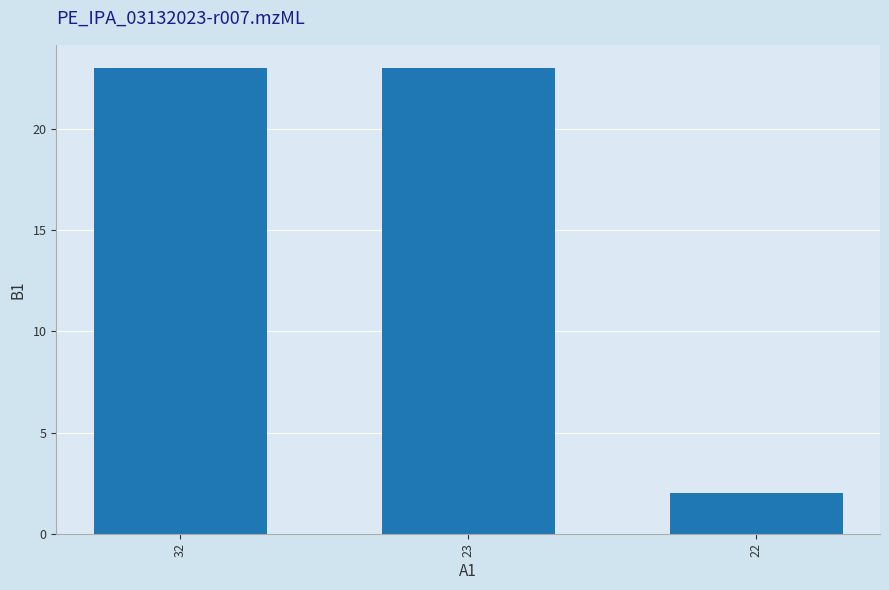

Reading left to right, transcribe all the data shown in this chart.

23	23	2